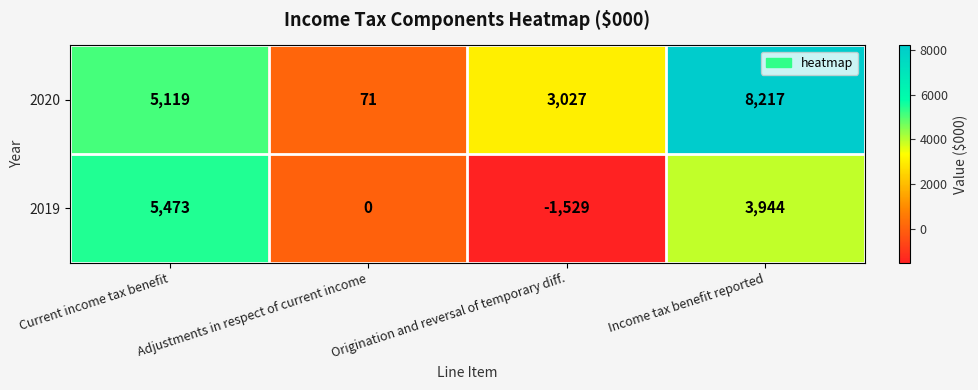

Which category has the highest value across all series?

Income tax benefit reported